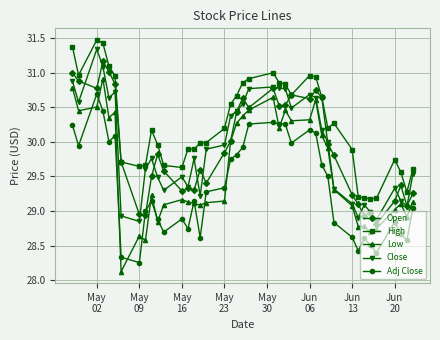

Which series has the largest total across all categories?

High